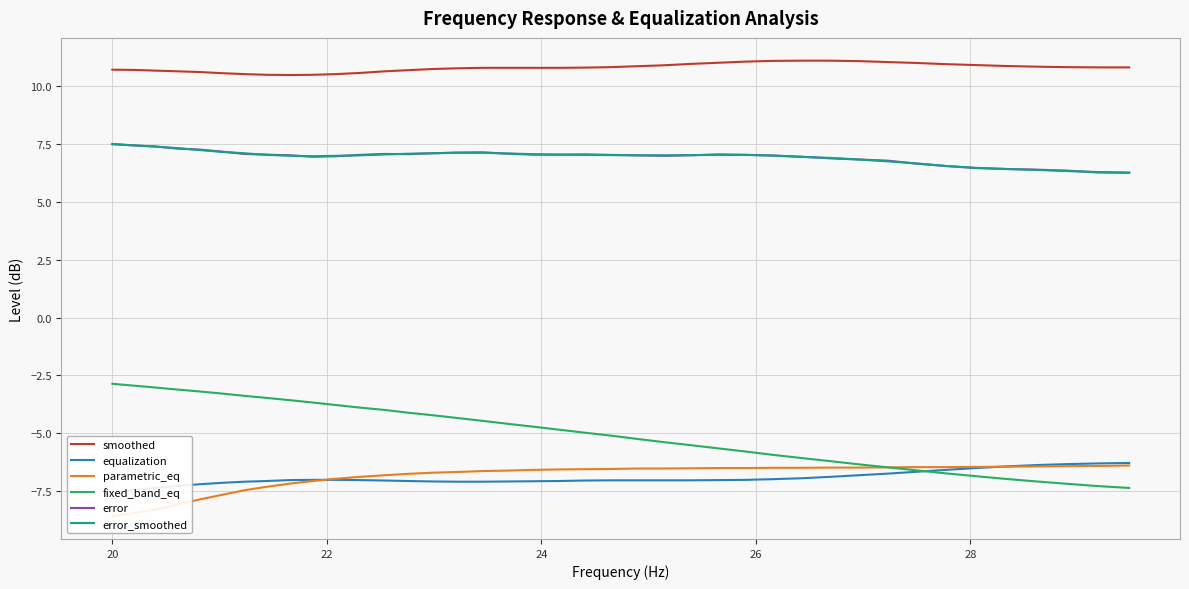

True or false: error_smoothed and smoothed cross at least once.

False